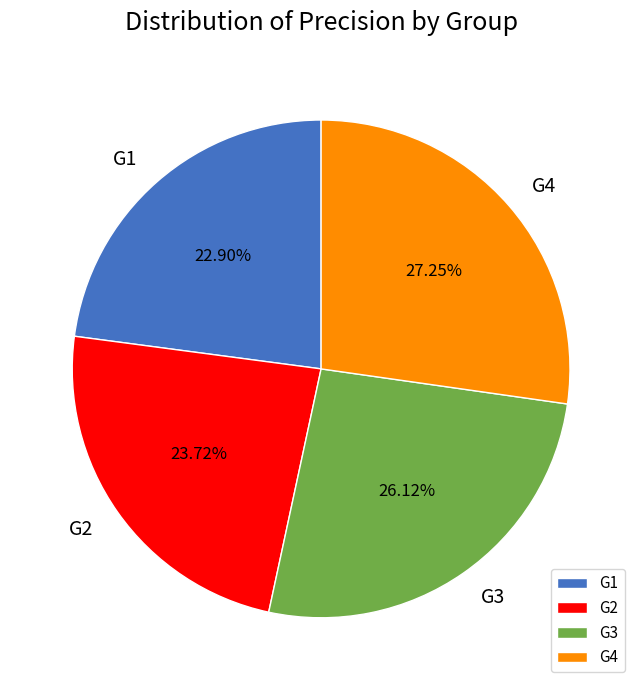

To the nearest percent, what is the difference between the largest and smallest slice percentages?

4%